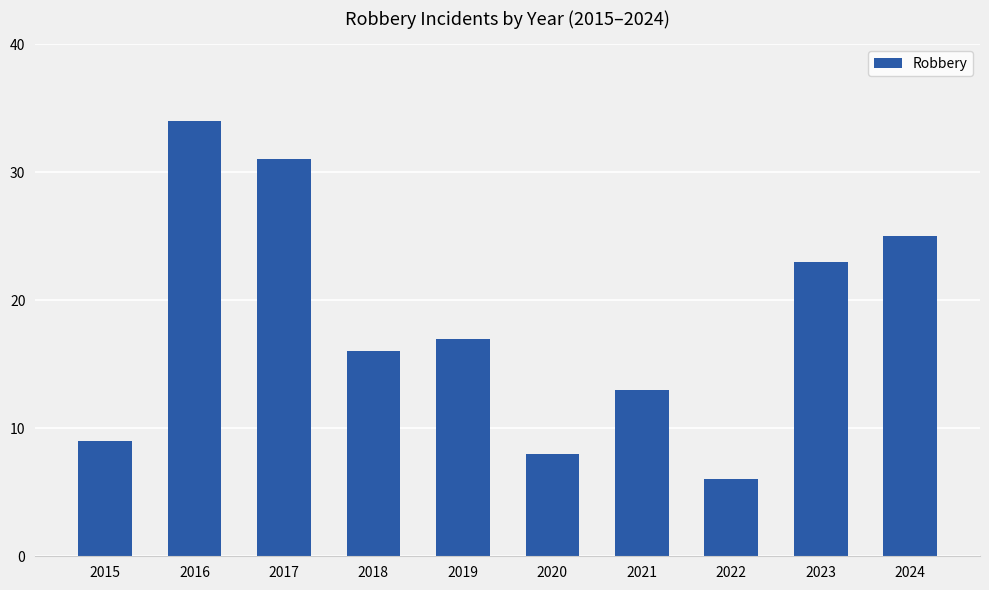

Which label corresponds to the smallest value in the chart?

2022